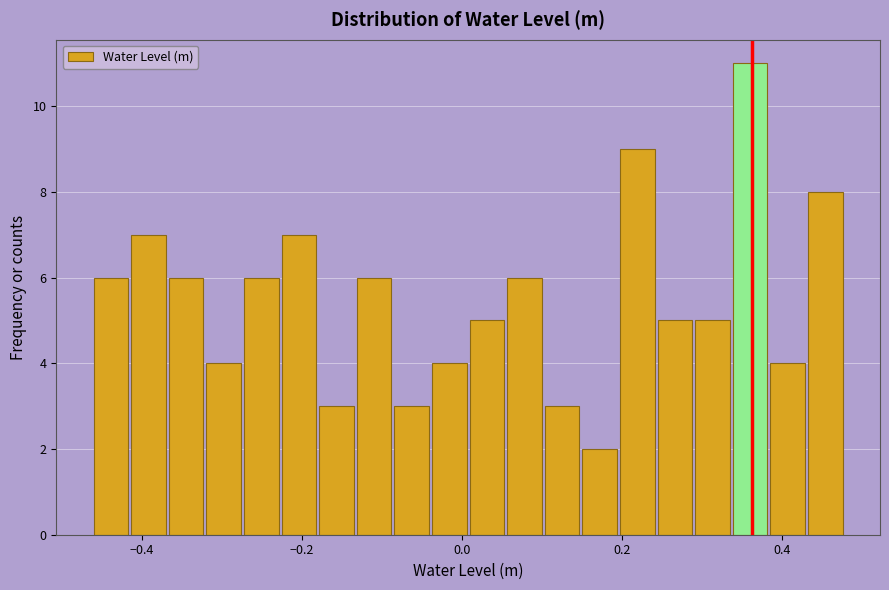

Read against the x-axis, roughly where is the centre of the tallest bar?

0.36